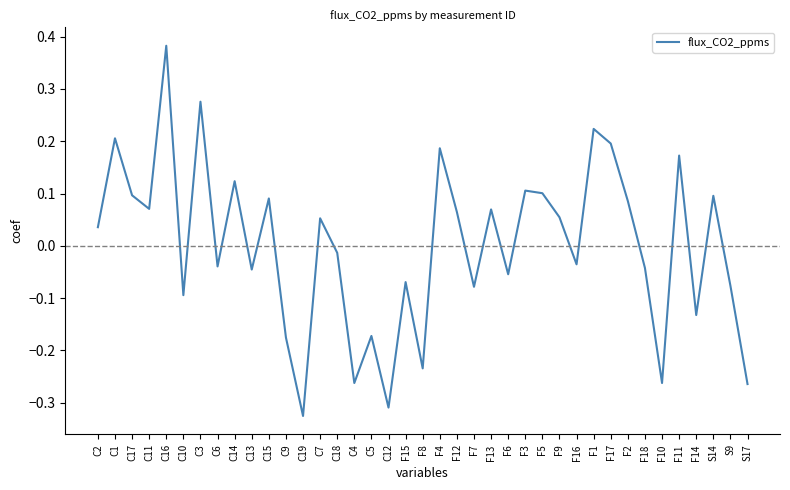

True or false: there are more than 2 points higher than both neighbors.

True